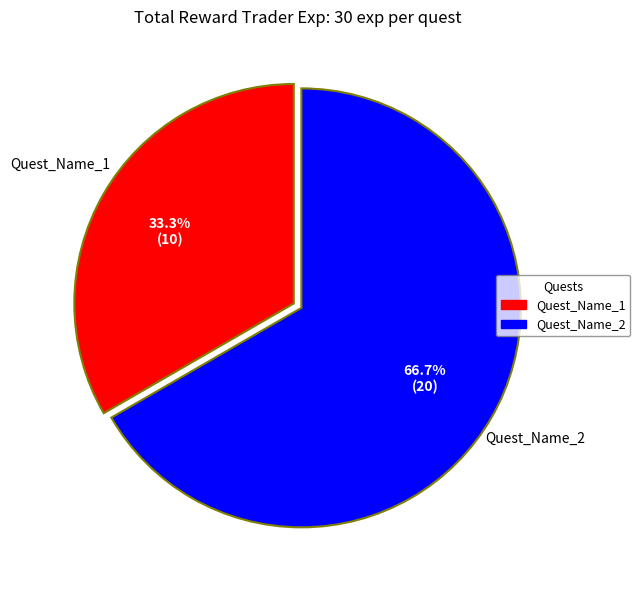

Is Quest_Name_2 the majority of the pie?

Yes